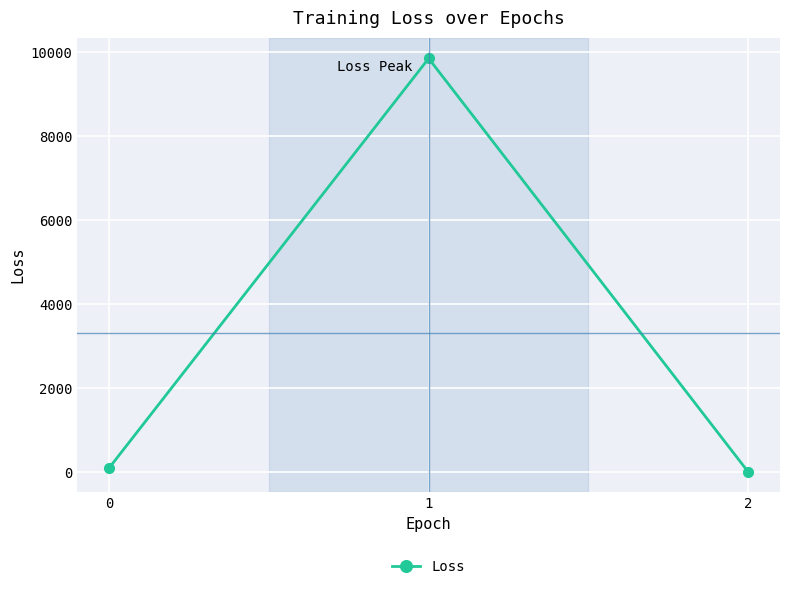

What is the ratio of the value at 0 to the value at 2?

15.2